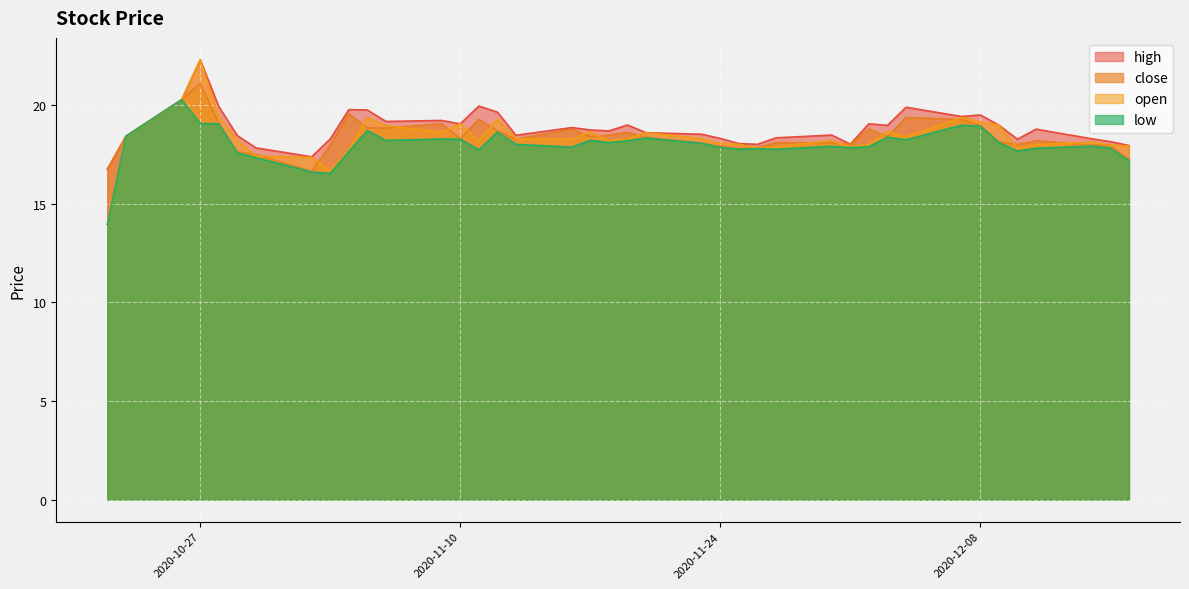

Does the chart display data point markers on the line(s)?

No